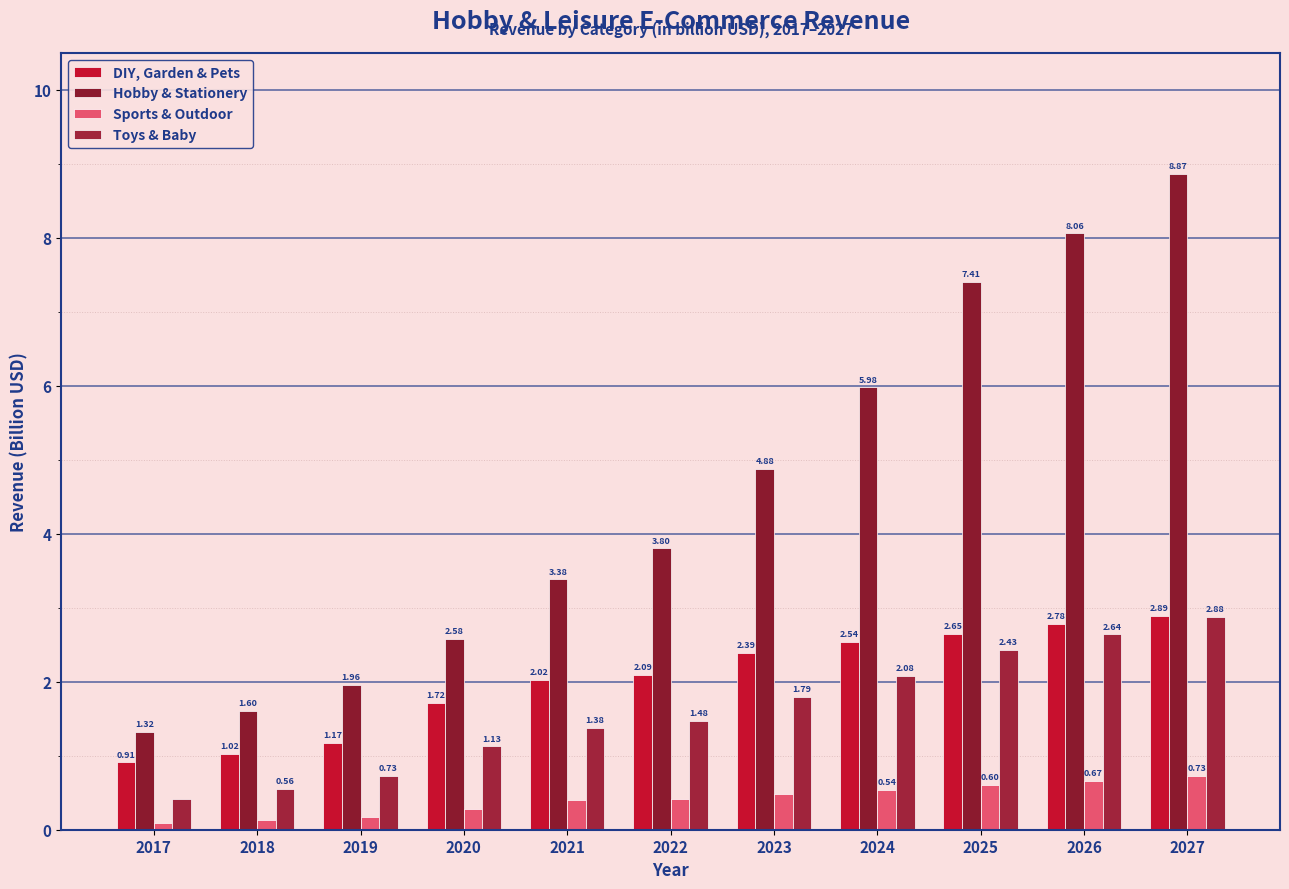

Which series changed the most between 2018 and 2027?

Hobby & Stationery